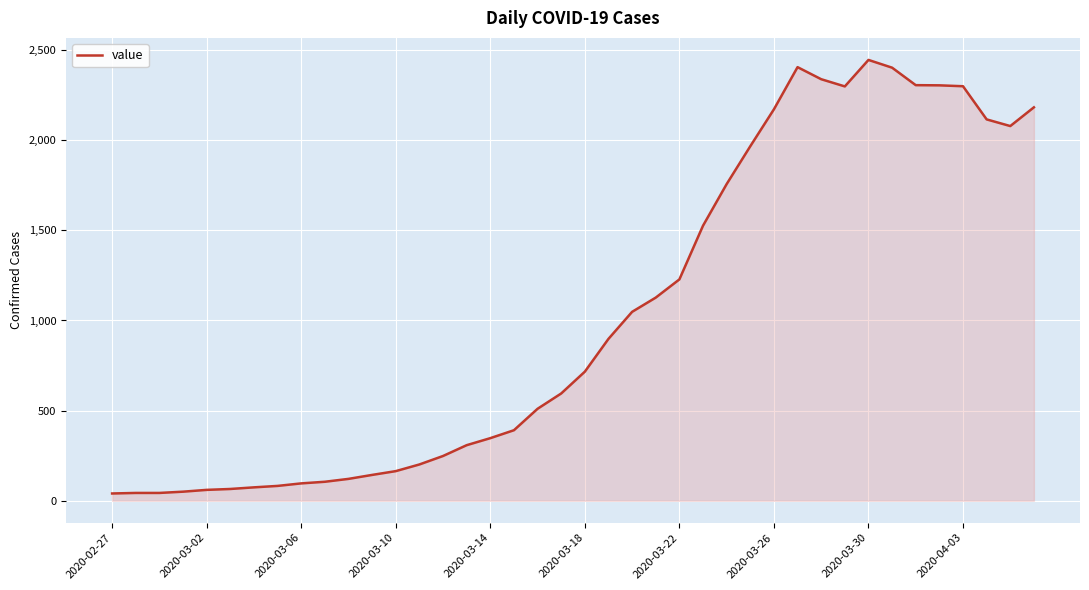

What is the greatest value displayed?

2446